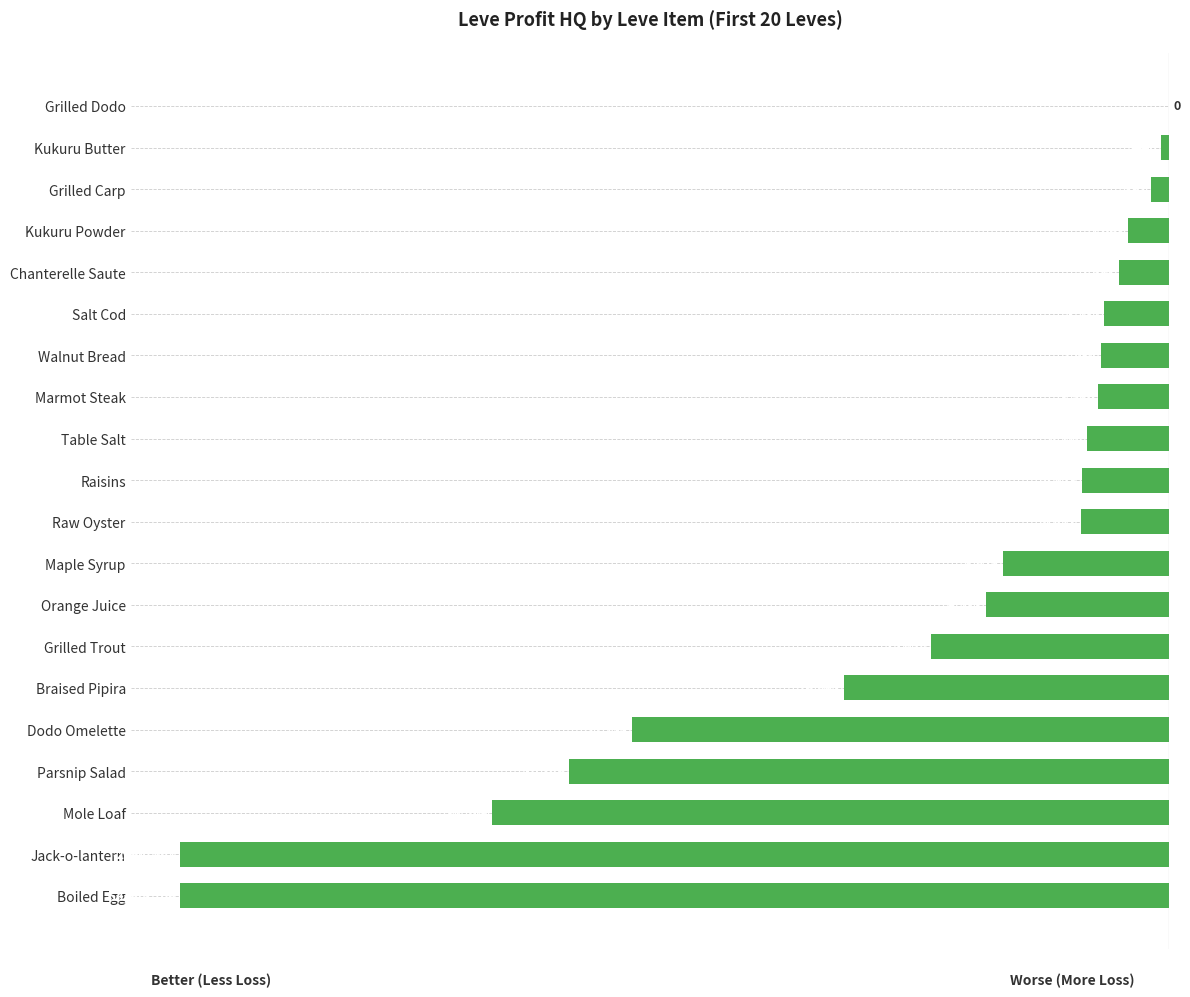

Reading top to bottom, what are all the values shown in this chart?

Grilled Dodo=0	Kukuru Butter=-440	Grilled Carp=-897	Kukuru Powder=-2068	Chanterelle Saute=-2558	Salt Cod=-3287	Walnut Bread=-3458	Marmot Steak=-3580	Table Salt=-4144	Raisins=-4413	Raw Oyster=-4471	Maple Syrup=-8423	Orange Juice=-9283	Grilled Trout=-12038	Braised Pipira=-16461	Dodo Omelette=-27153	Parsnip Salad=-30349	Mole Loaf=-34249	Jack-o-lantern=-50000	Boiled Egg=-50000